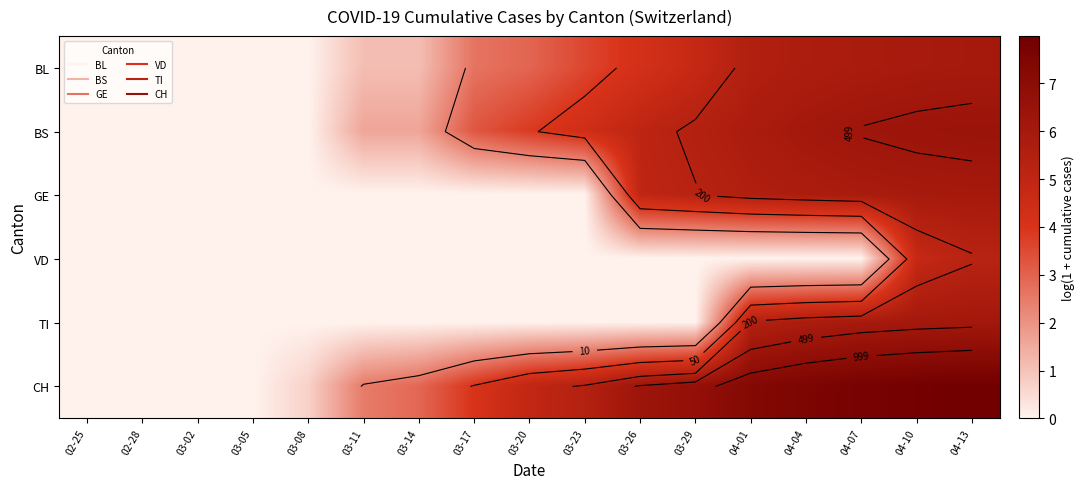

At which label does BS reach its minimum?

02-25